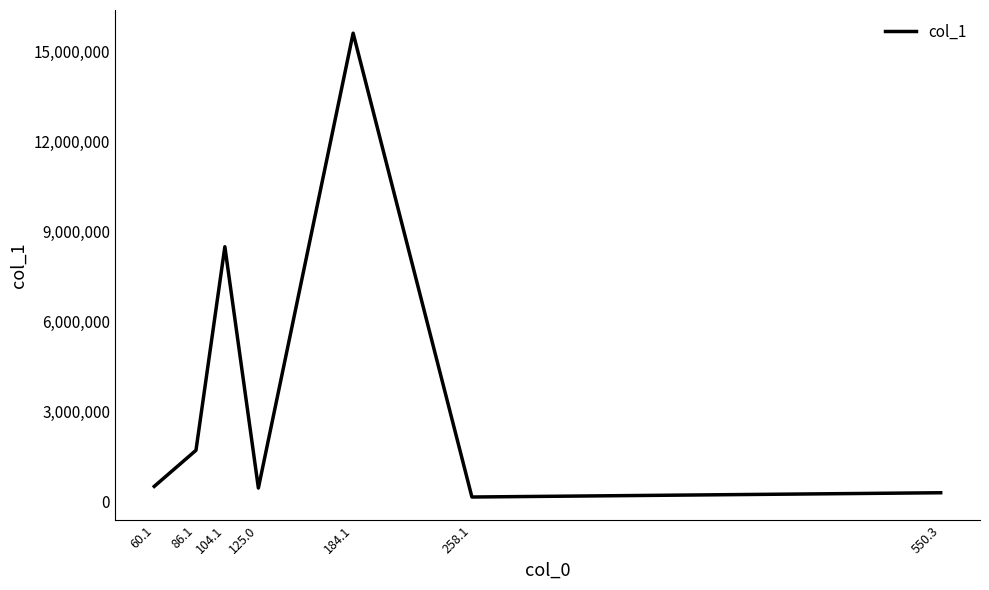

At which category does the data reach its first local valley?

125.0